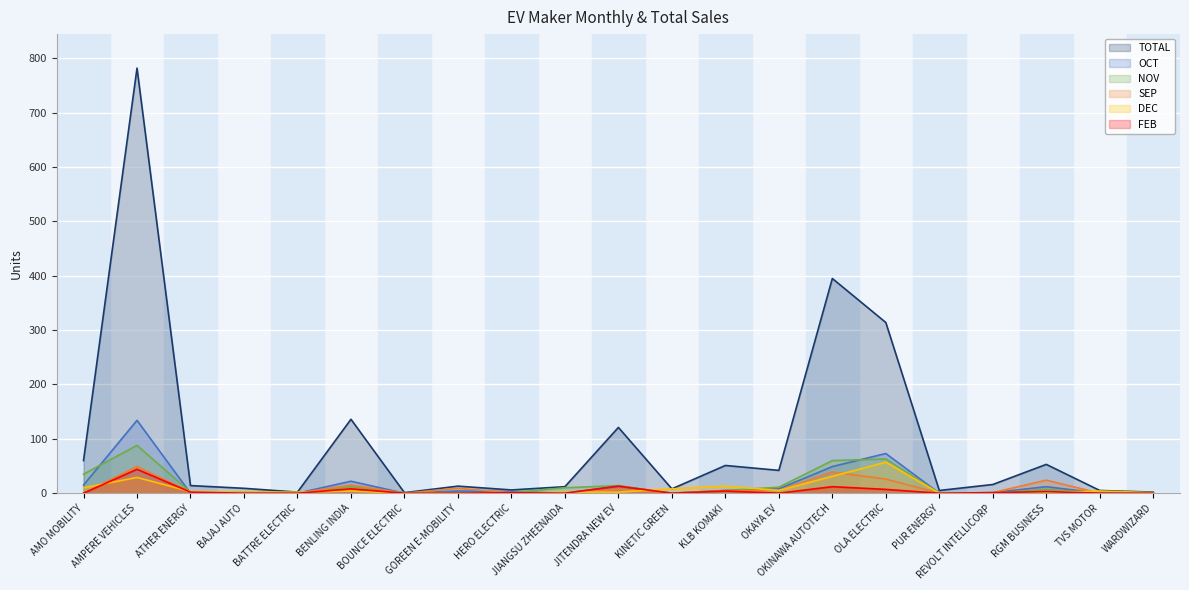

Between AMPERE VEHICLES and HERO ELECTRIC, which series saw the biggest shift?

TOTAL